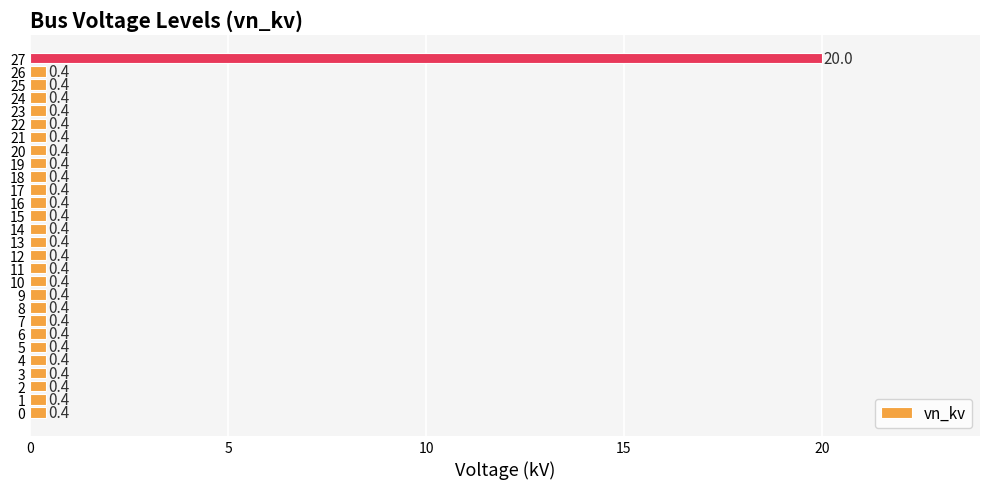

How many bars are there in total?

28